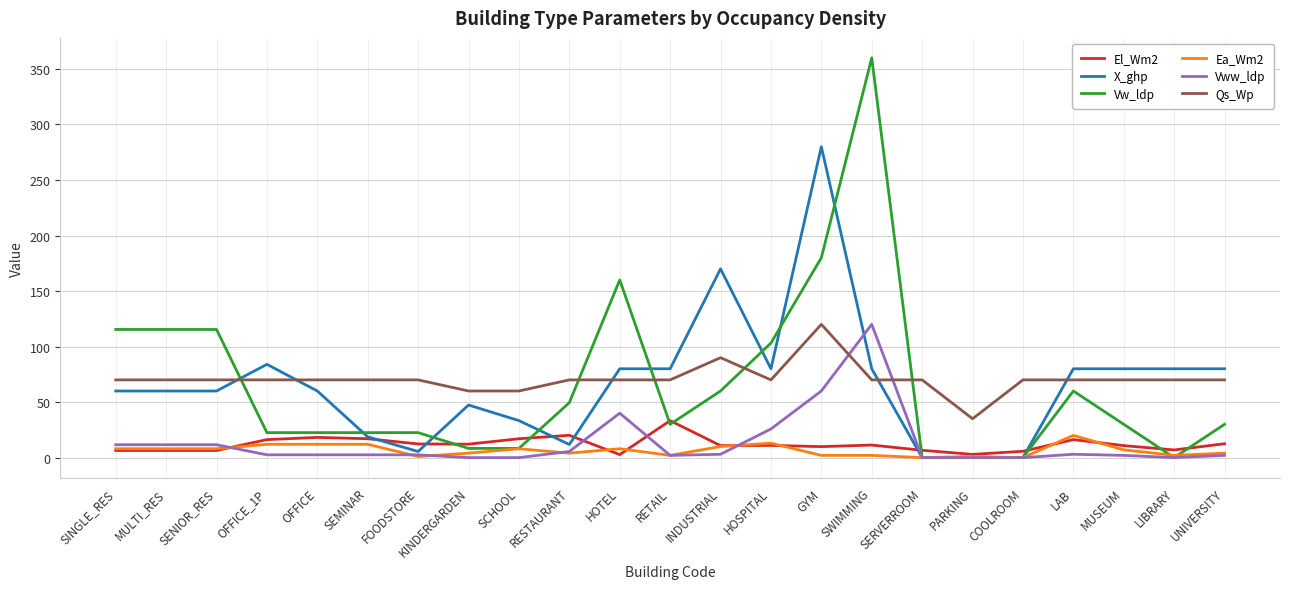

What is the approximate value of El_Wm2 at FOODSTORE?

12.3